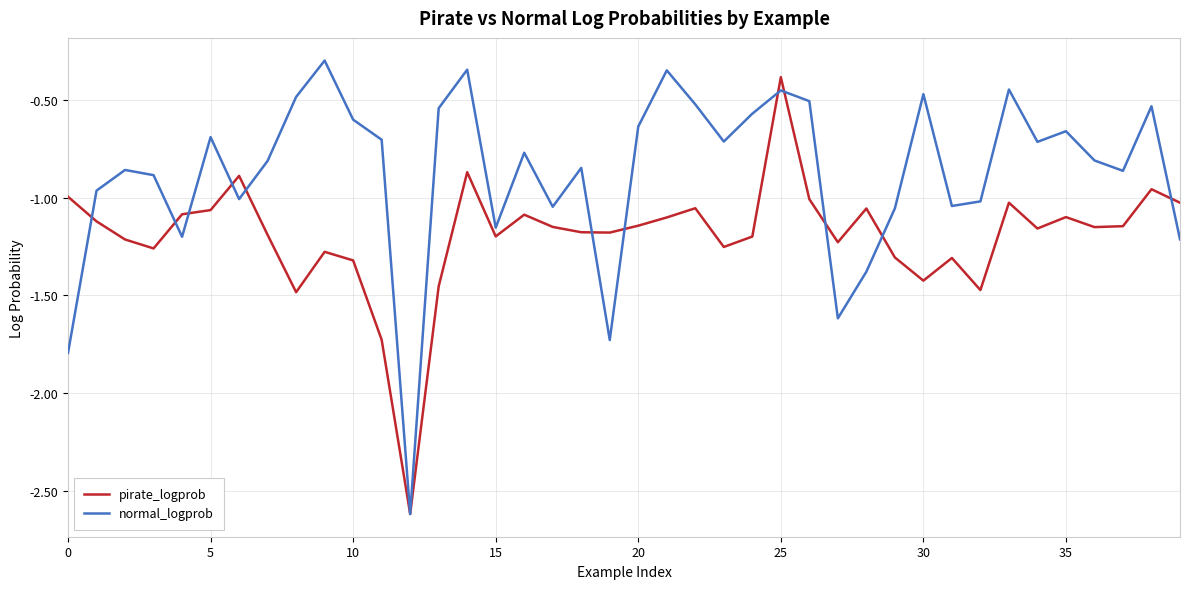

Which series has the largest range (max minus min)?

normal_logprob